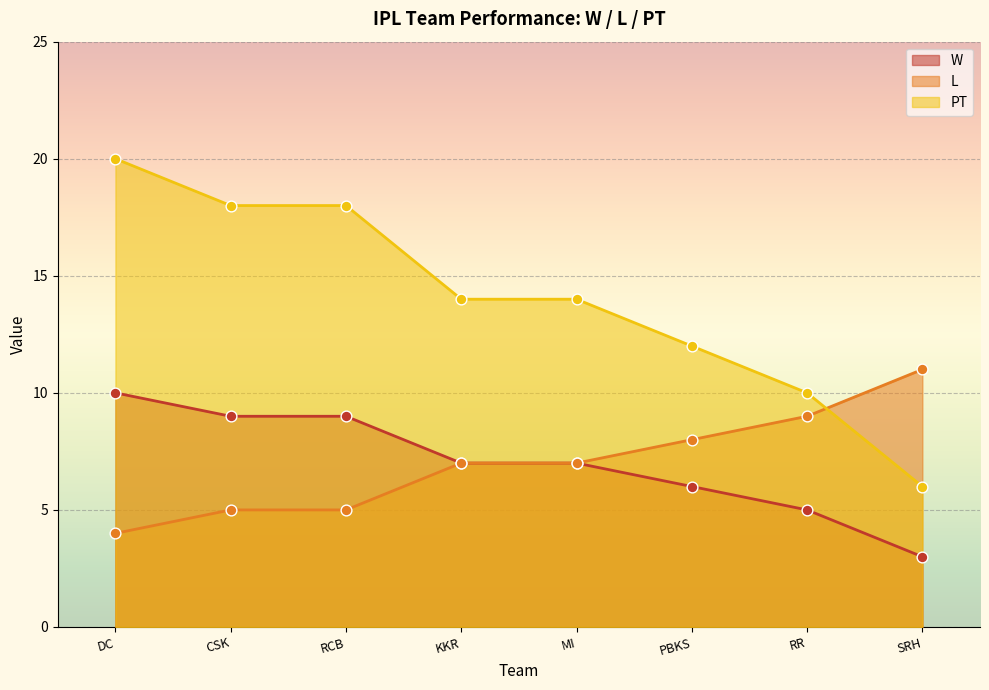

Which series reaches the maximum Y coordinate?

PT